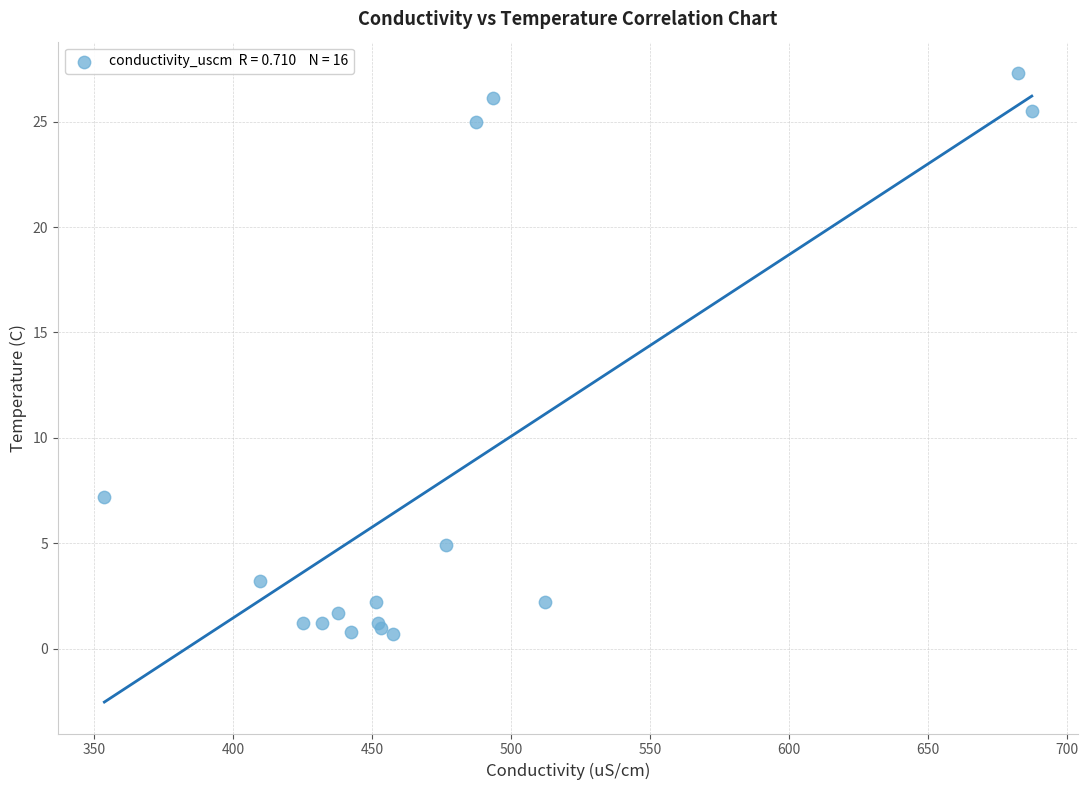

What Y value in the scatter plot is closest to 14?

7.2